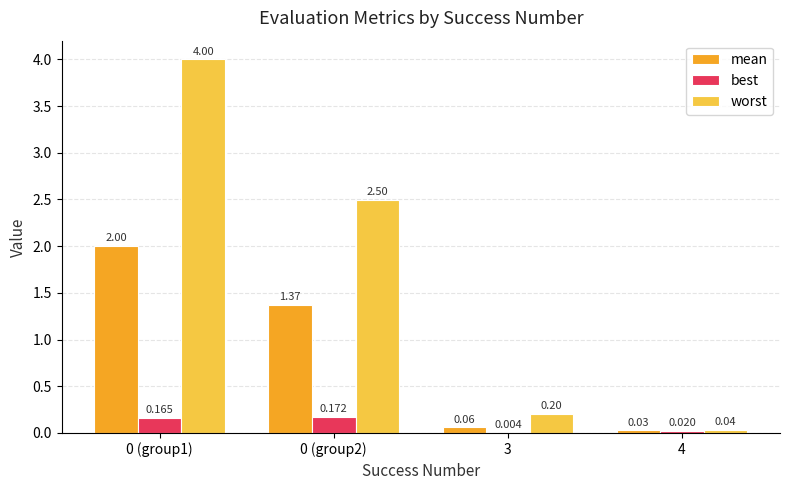

The mean series shows 2.0 at 0 (group1). True or false?

True